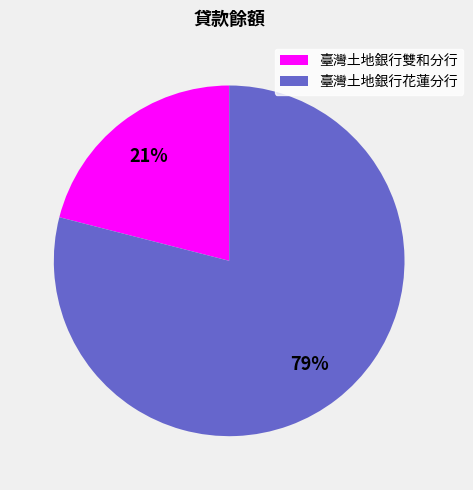

Which slice represents more than half of the pie?

臺灣土地銀行花蓮分行